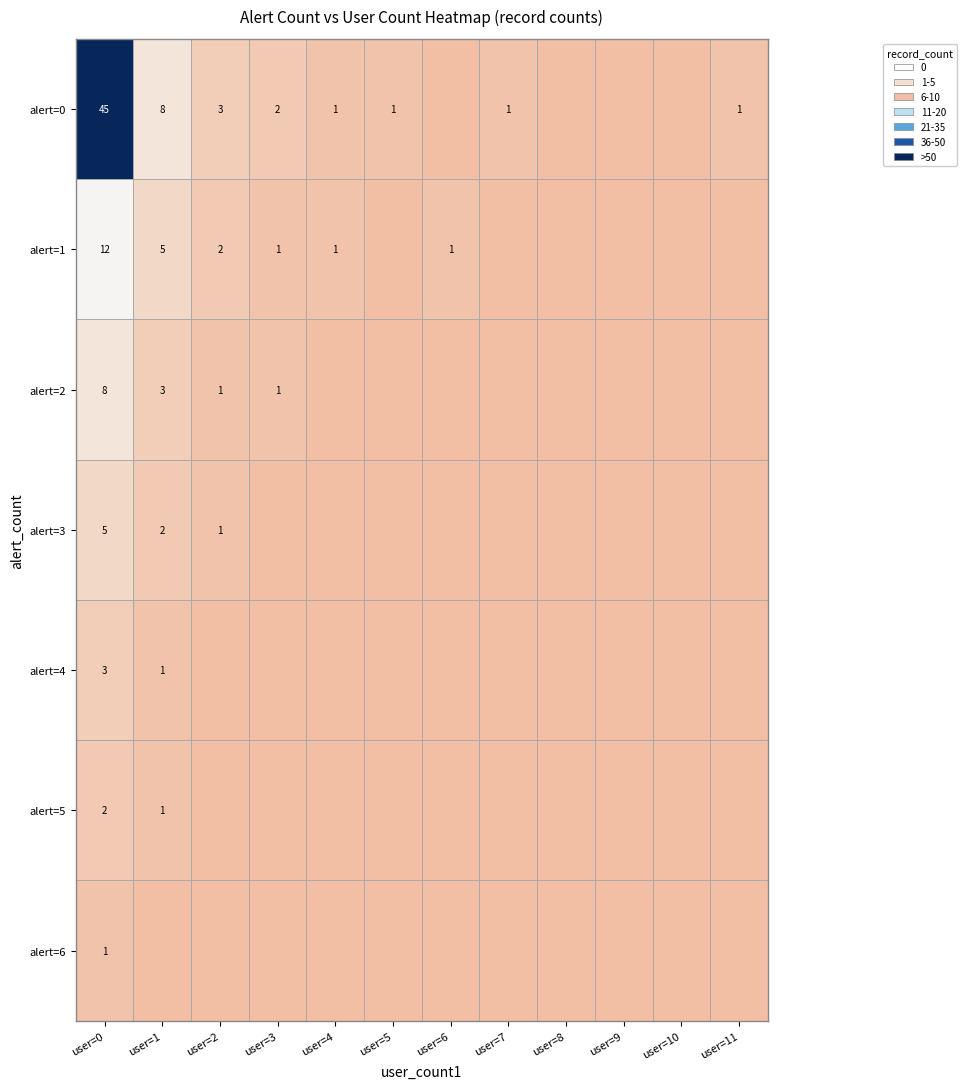

What is the sum of the alert=3 values at user=0 and user=2?

6